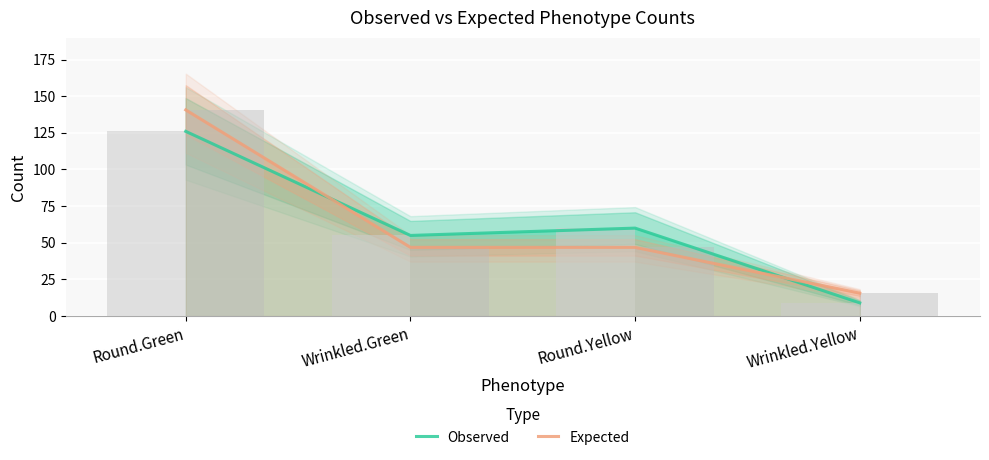

What is the value of the Observed bar at the 1st from the left?

126.0